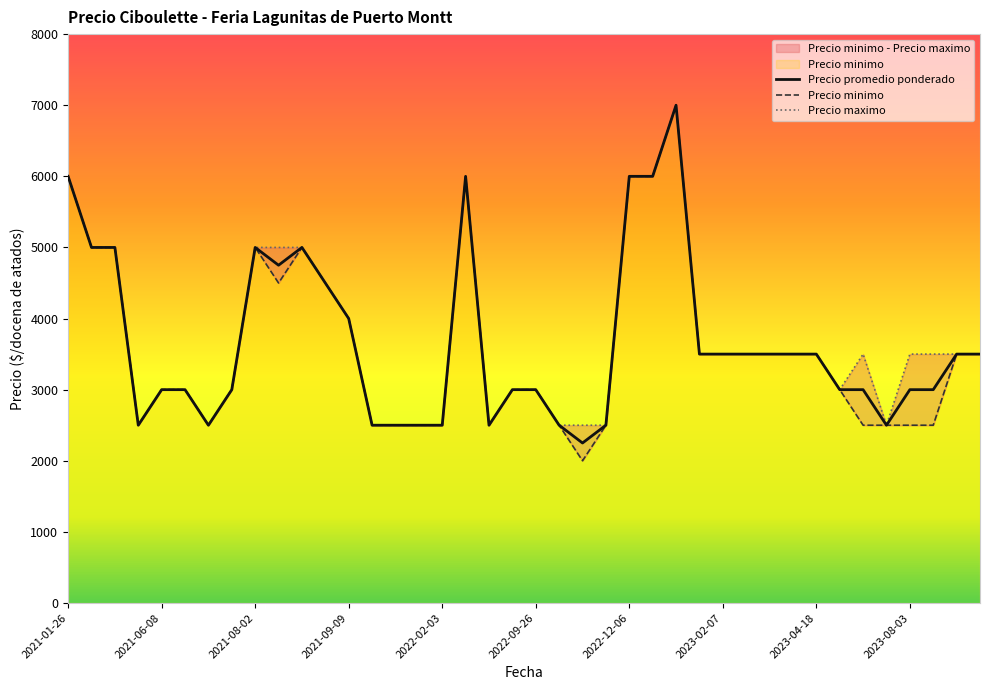

Between 2021-09-09 and 2023-02-07, which is larger?

2021-09-09